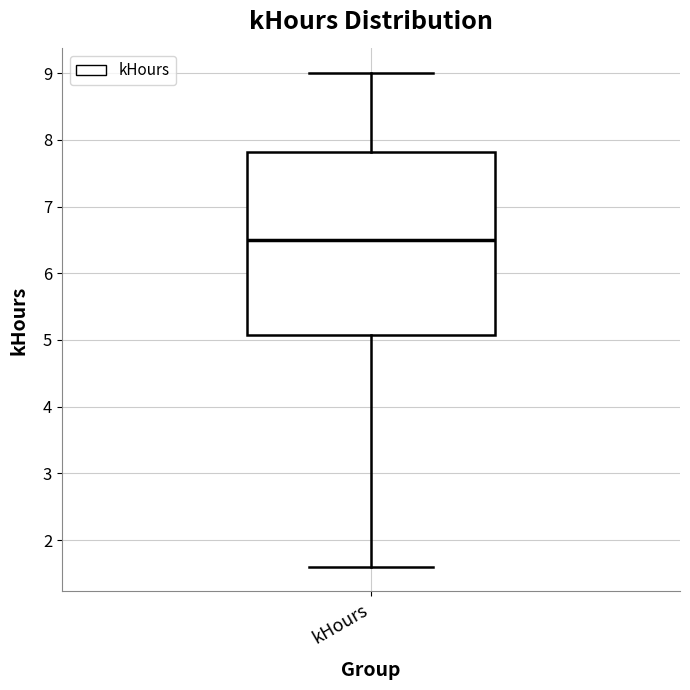

Where does the median line of the box for kHours sit on the y-axis? The values are not printed on the chart, so give them approximately, as read against the axis.

6.5